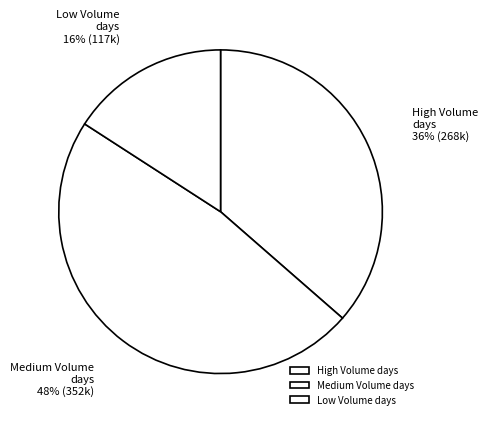

Count the number of slices in the pie.

3